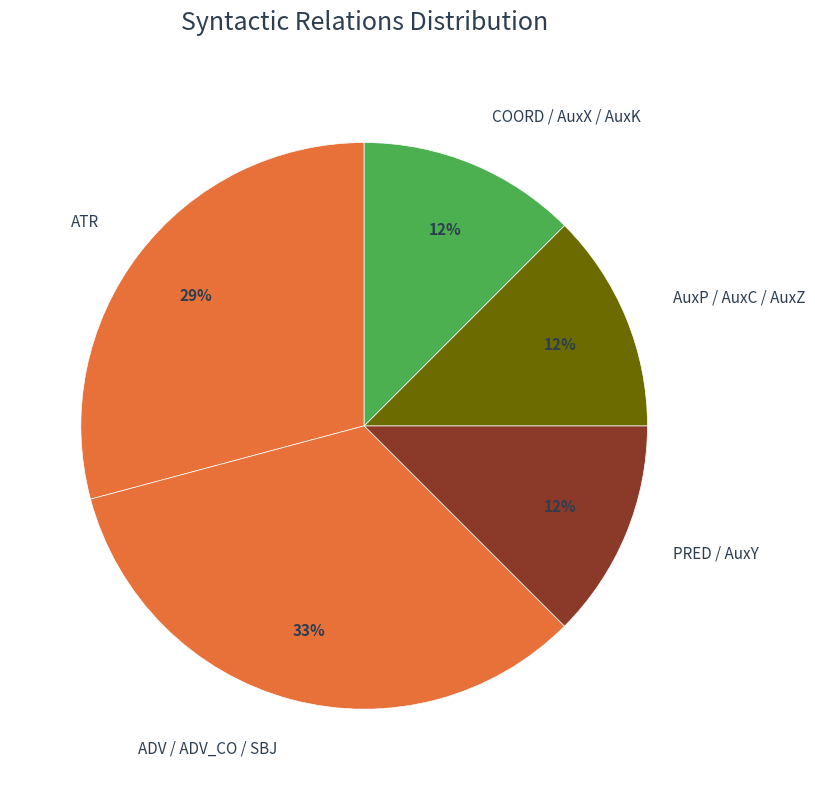

Count the number of slices in the pie.

5